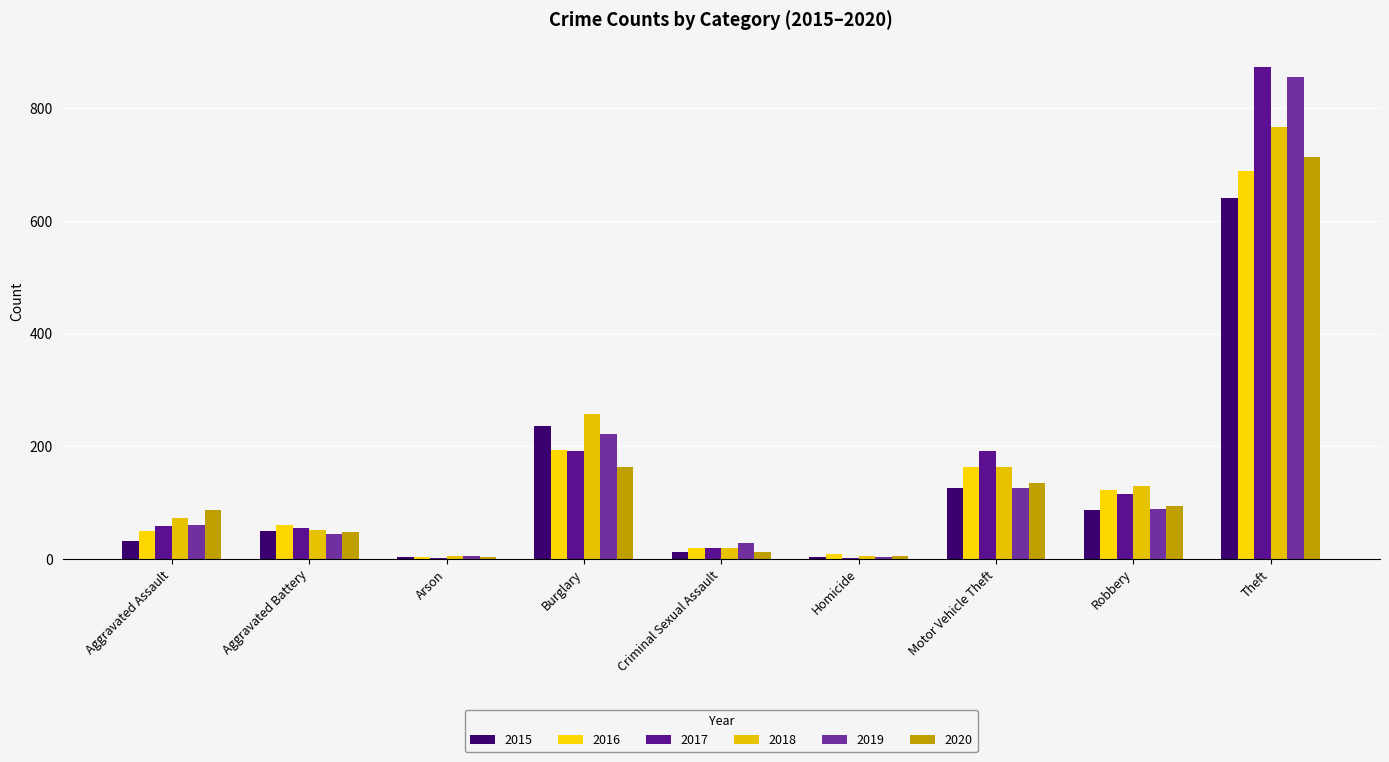

Rank the series at Arson from highest to lowest value.

2018, 2019, 2020, 2015, 2016, 2017